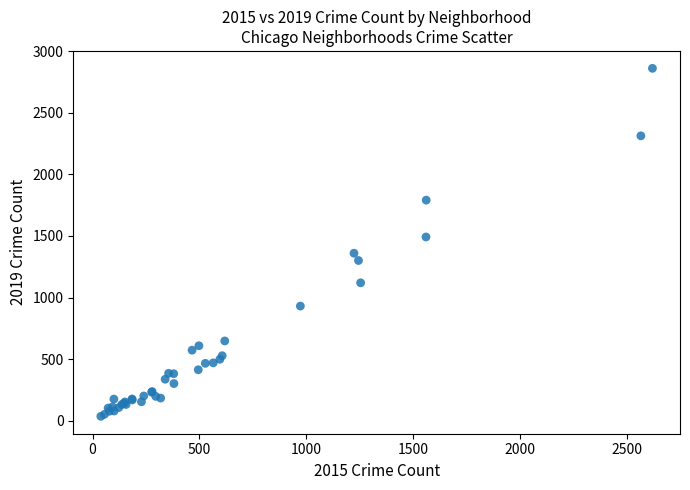

What Y value in the scatter plot is closest to 1448?

1492